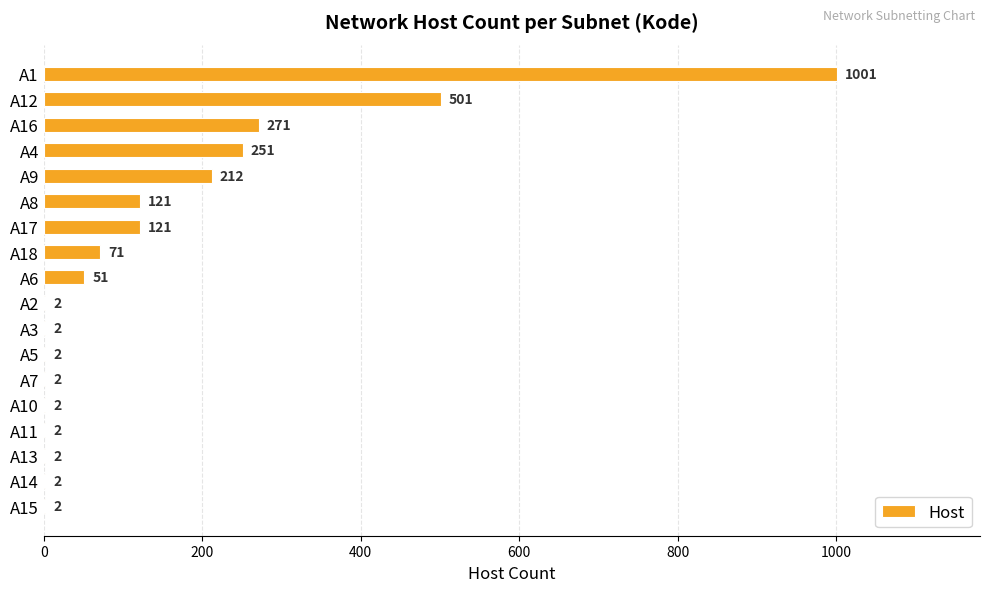

Is it true that the value at A9 is 279?

False